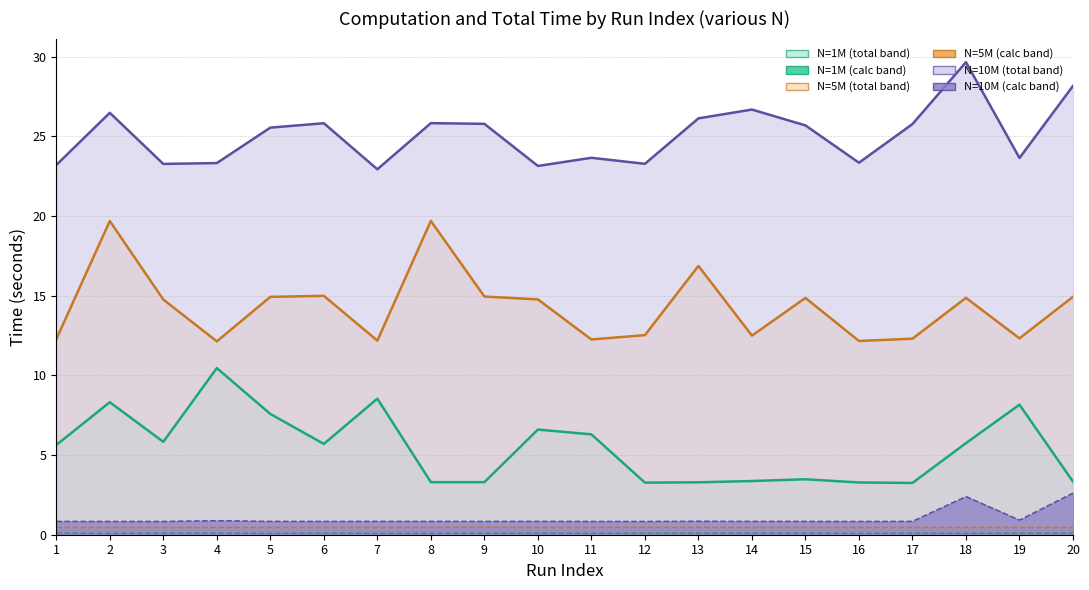

The value of N=10M (calc / total) – total line at 1 is 23.2. True or false?

True